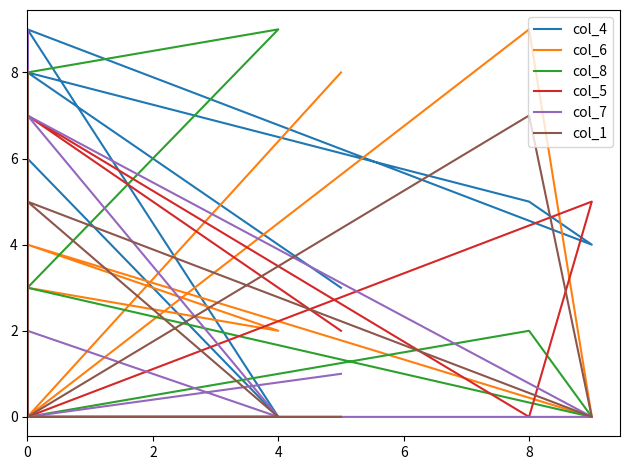

The col_7 series shows -5 at 8. True or false?

False